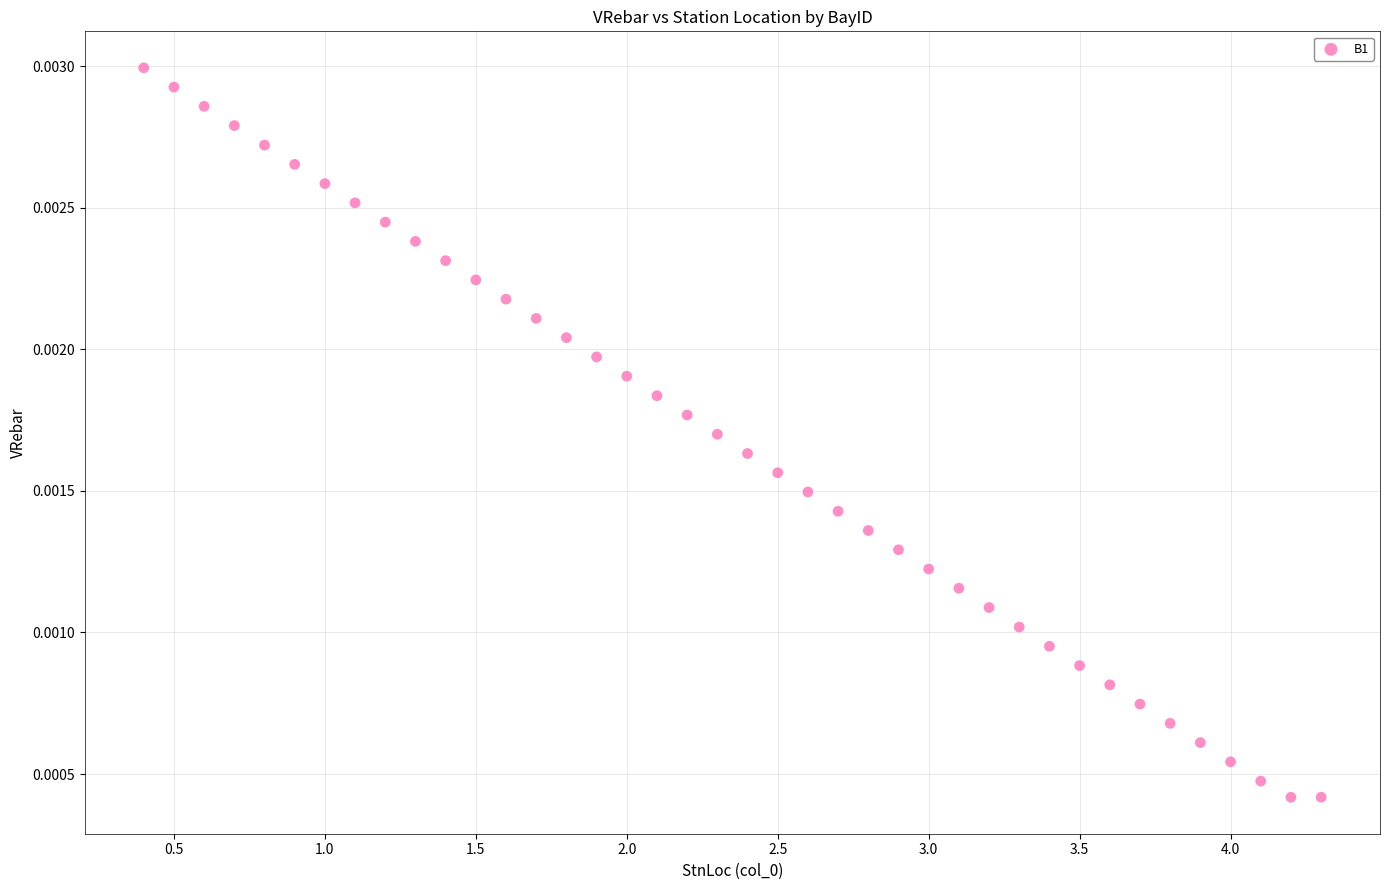

What is the range of X values (max minus min)?

3.9